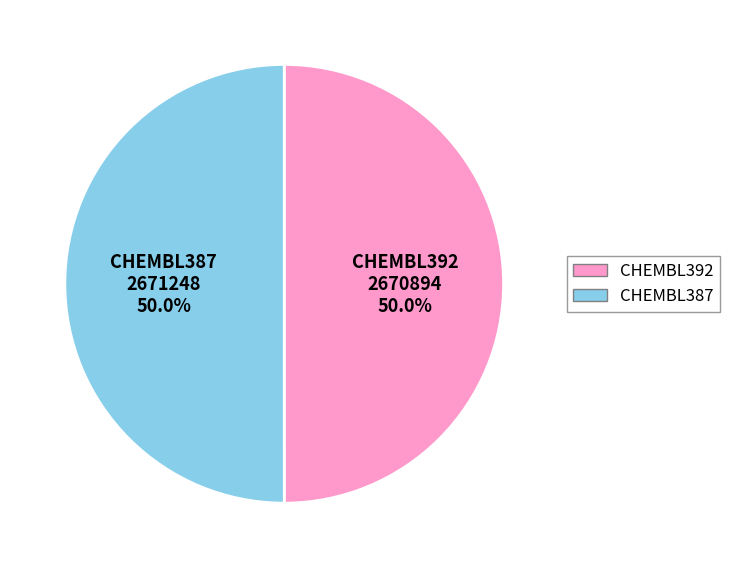

Combined, what portion of the pie is CHEMBL387 and CHEMBL392?

100.0%